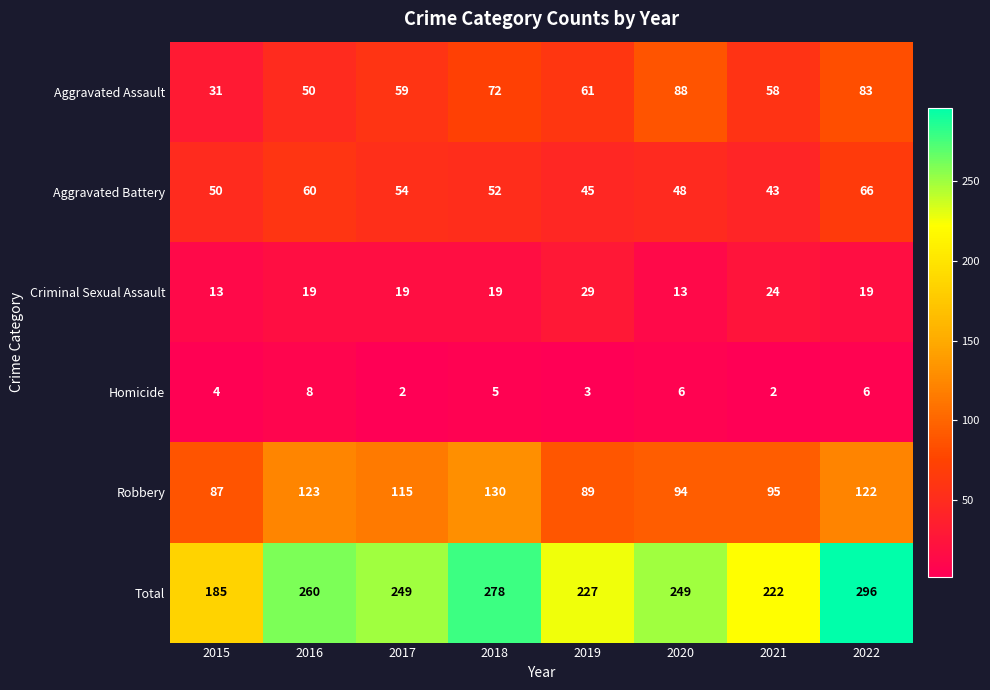

At which label does Aggravated Assault reach its peak?

2020